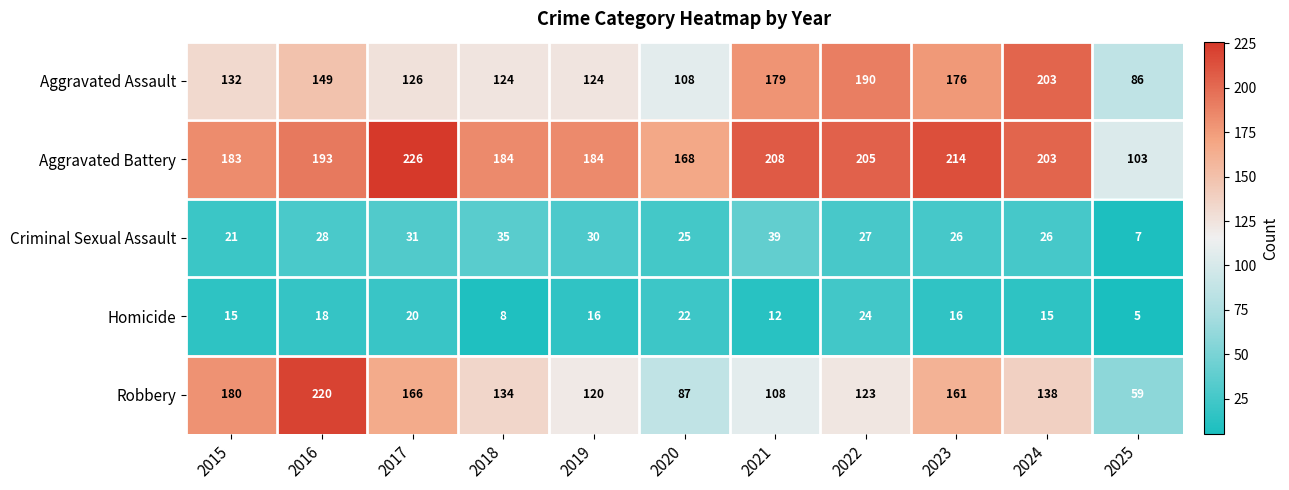

Which series has the widest spread of values?

Robbery